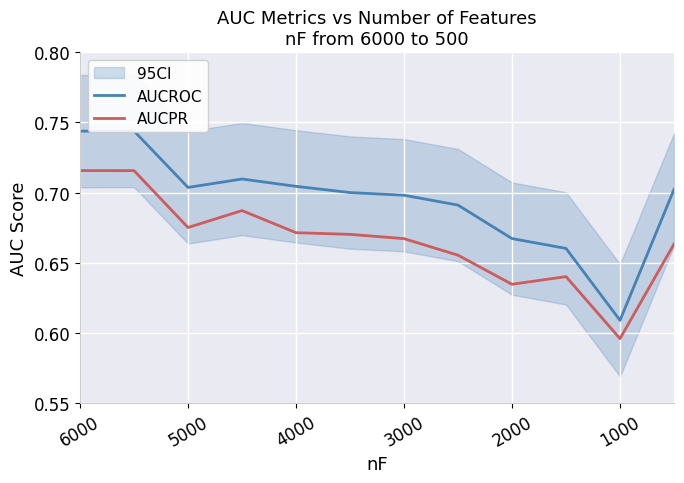

In AUCROC, how many points are higher than both neighbors (excluding endpoints)?

2